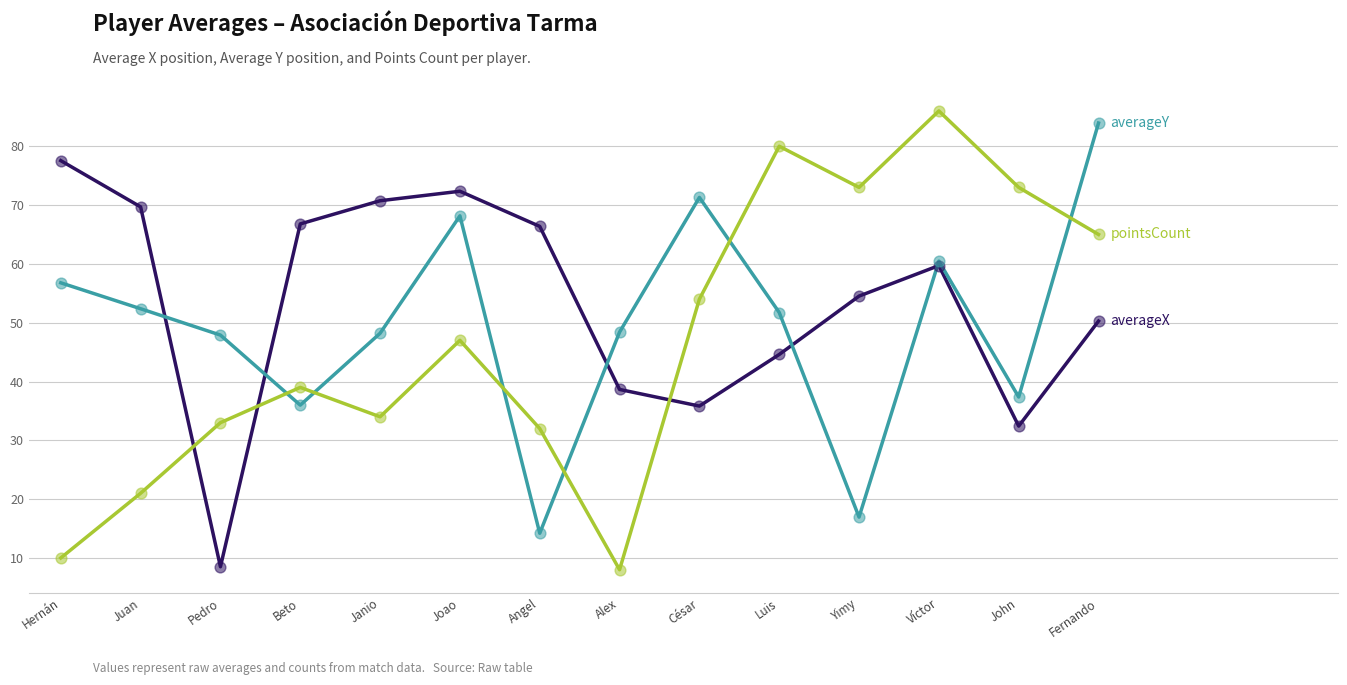

What is the spread (max minus min) of values at Angel?

52.2